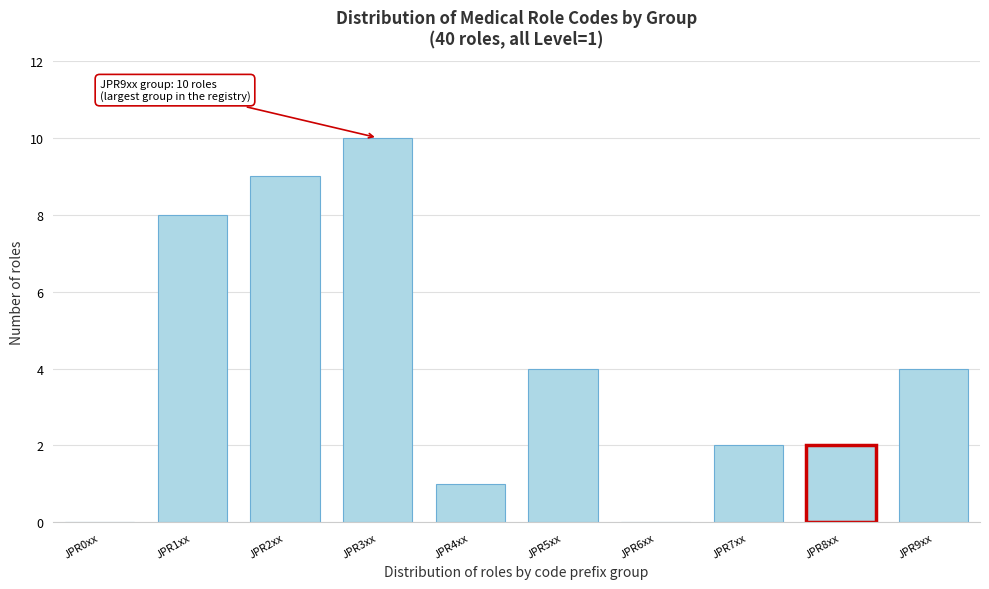

Reading right to left, what are all the values shown in this chart?

JPR9xx=4	JPR8xx=2	JPR7xx=2	JPR6xx=0	JPR5xx=4	JPR4xx=1	JPR3xx=10	JPR2xx=9	JPR1xx=8	JPR0xx=0